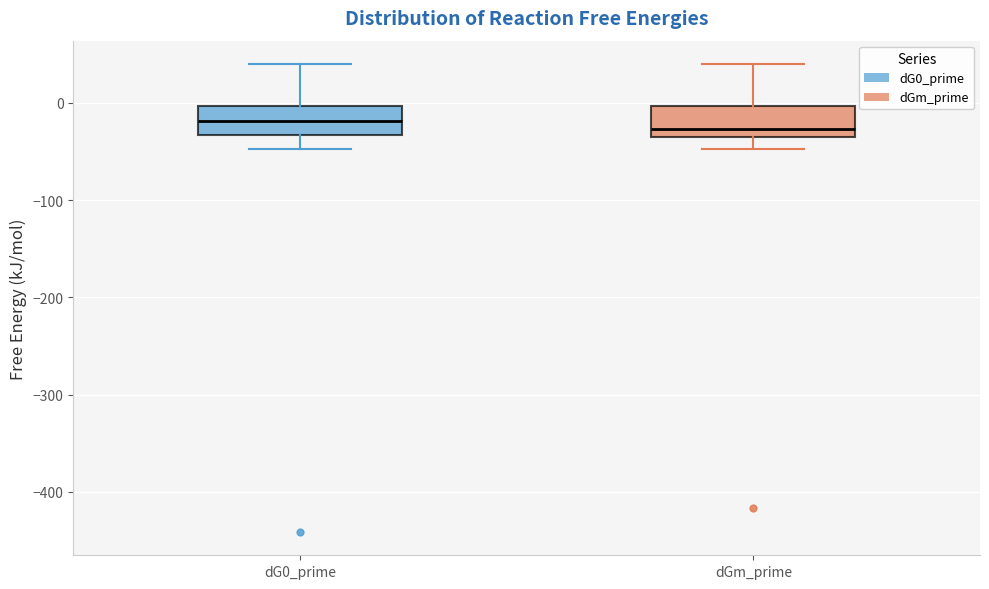

Where does the upper whisker of the box for dGm_prime end on the y-axis? The values are not printed on the chart, so give them approximately, as read against the axis.

40